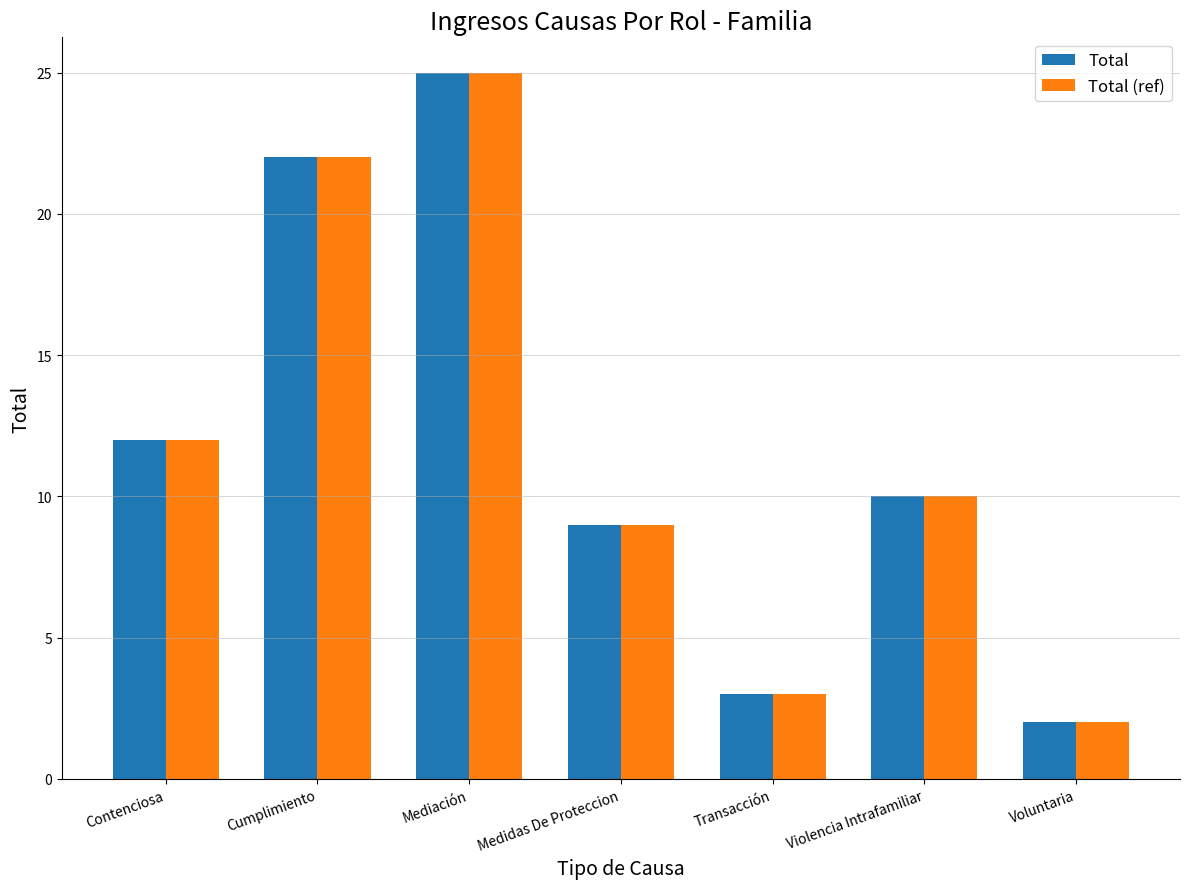

The Total series shows 16 at Contenciosa. True or false?

False